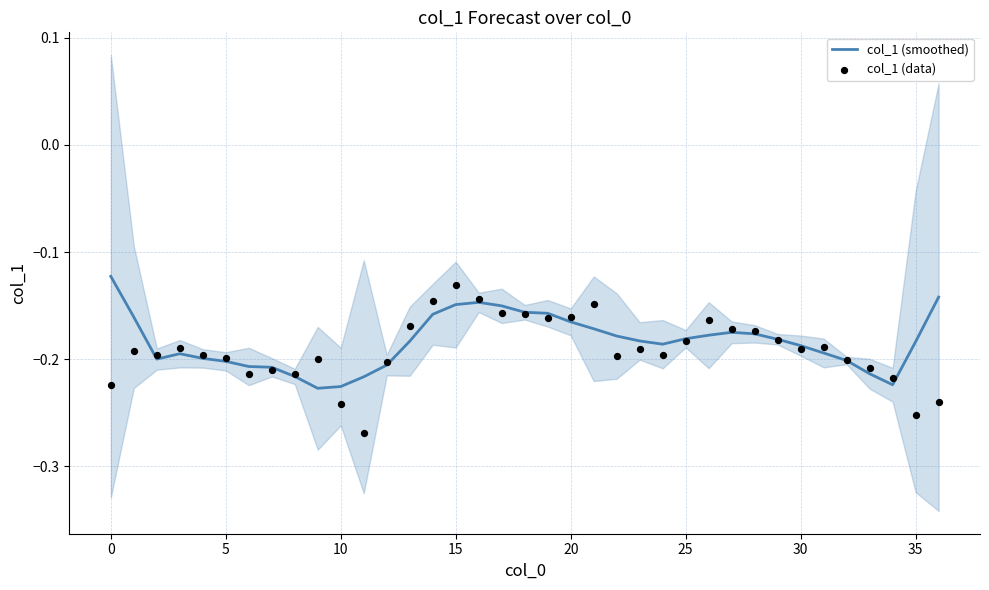

Which series contains the lowest Y value?

col_1 (data)